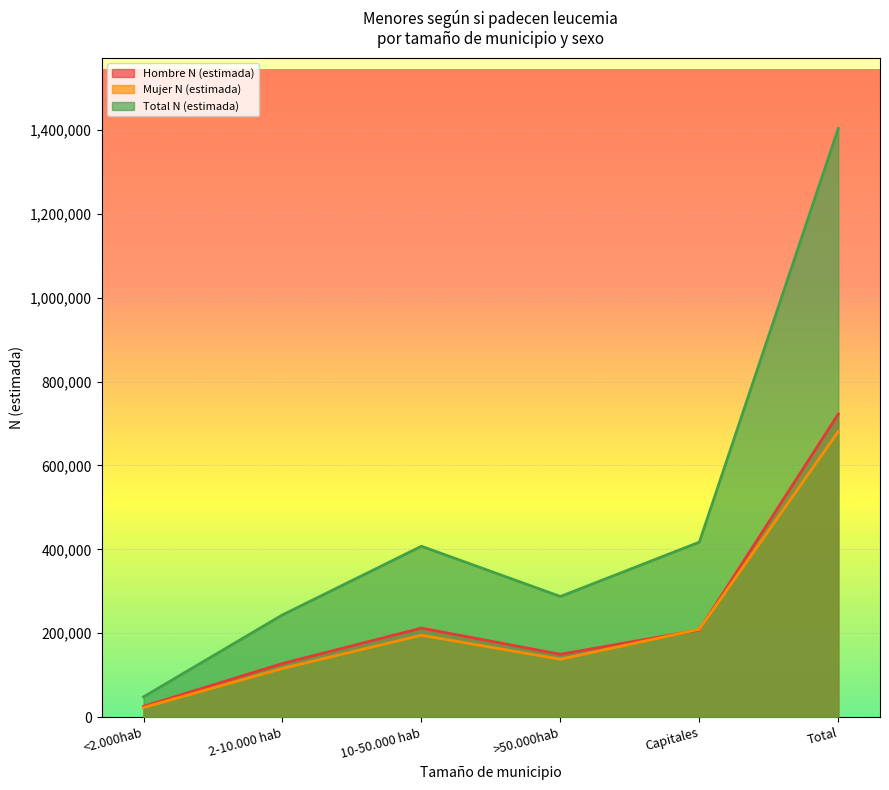

Which series has the widest spread of values?

Total N (estimada)